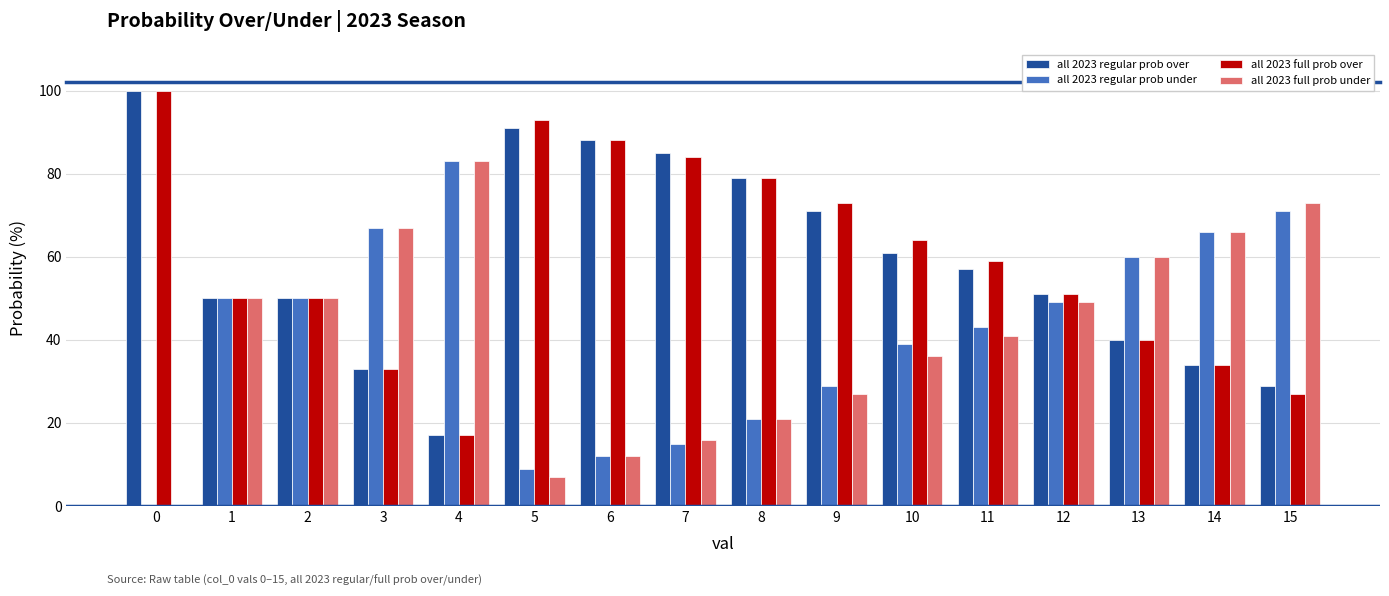

What is the difference between the all 2023 regular prob over values at 7 and 15?

56